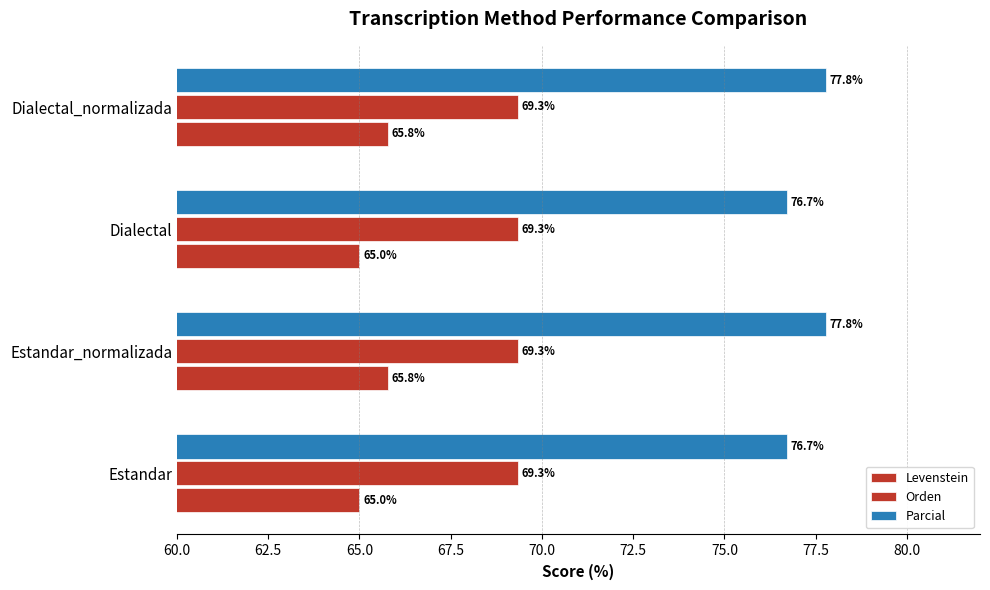

What is the maximum value for Levenstein?

65.8